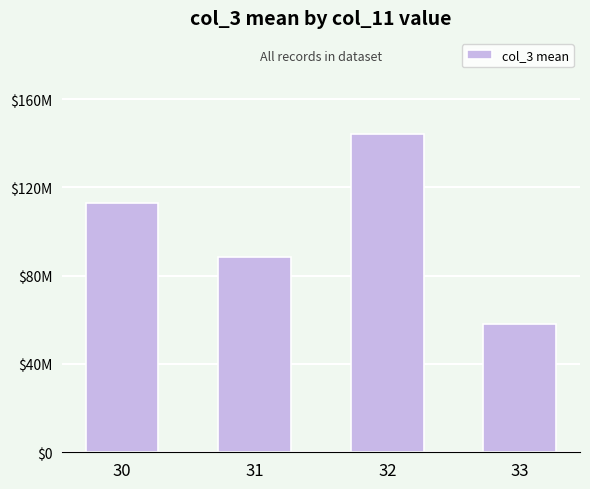

Is it true that the value at 33 is 12569483?

False